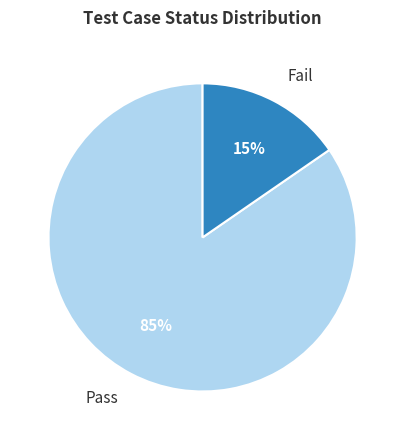

To the nearest percent, what portion does Pass represent?

85%